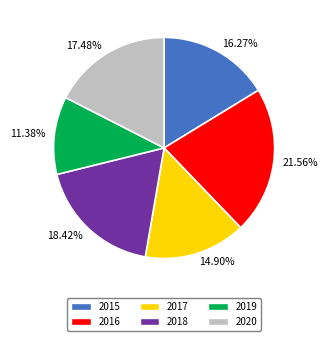

Is it true that 2020 is 12% of the pie?

False